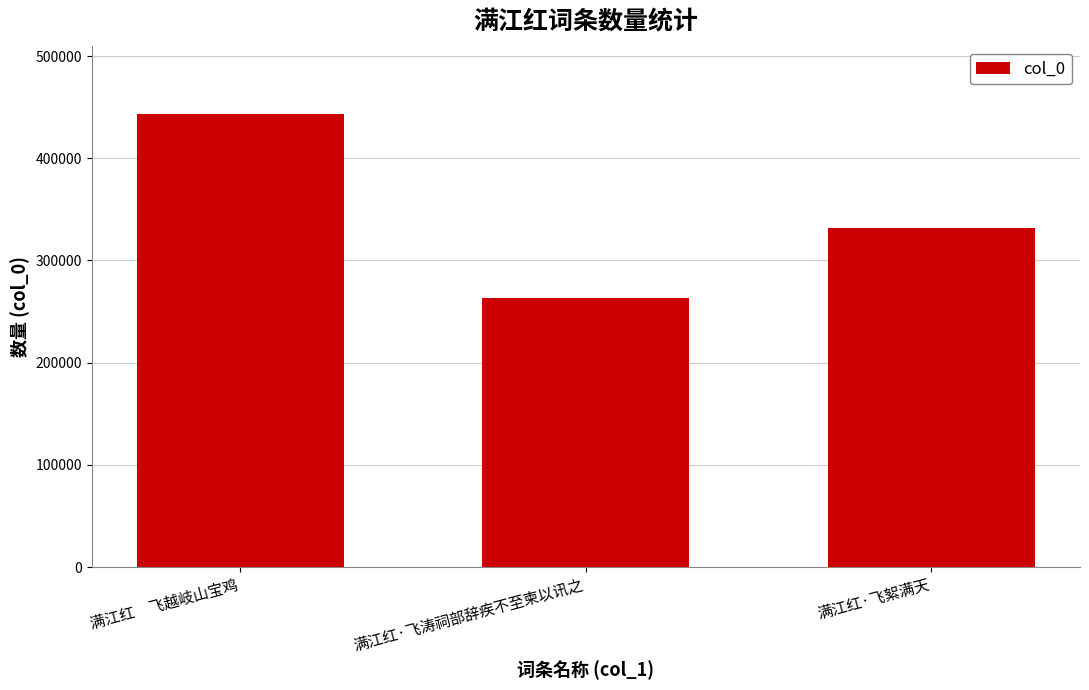

Does the chart contain stacked bars?

No